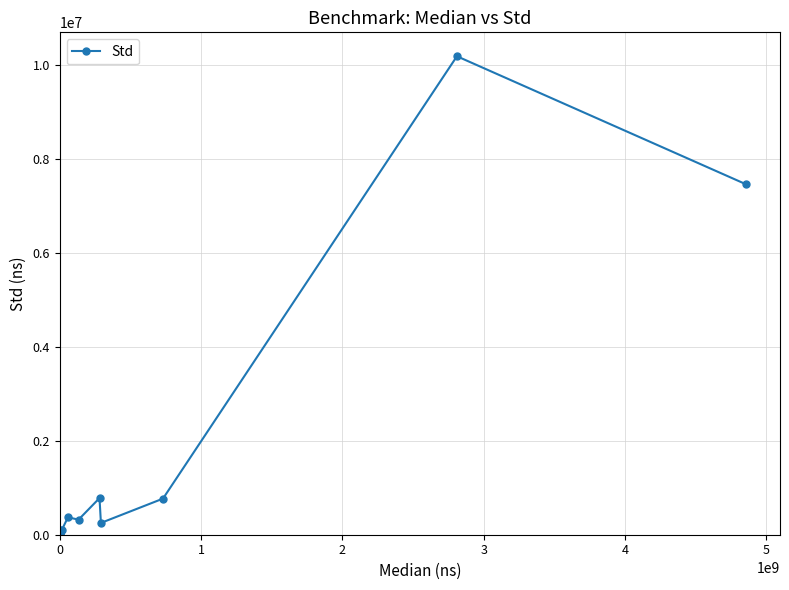

What is the sum of all values?

20362364.5